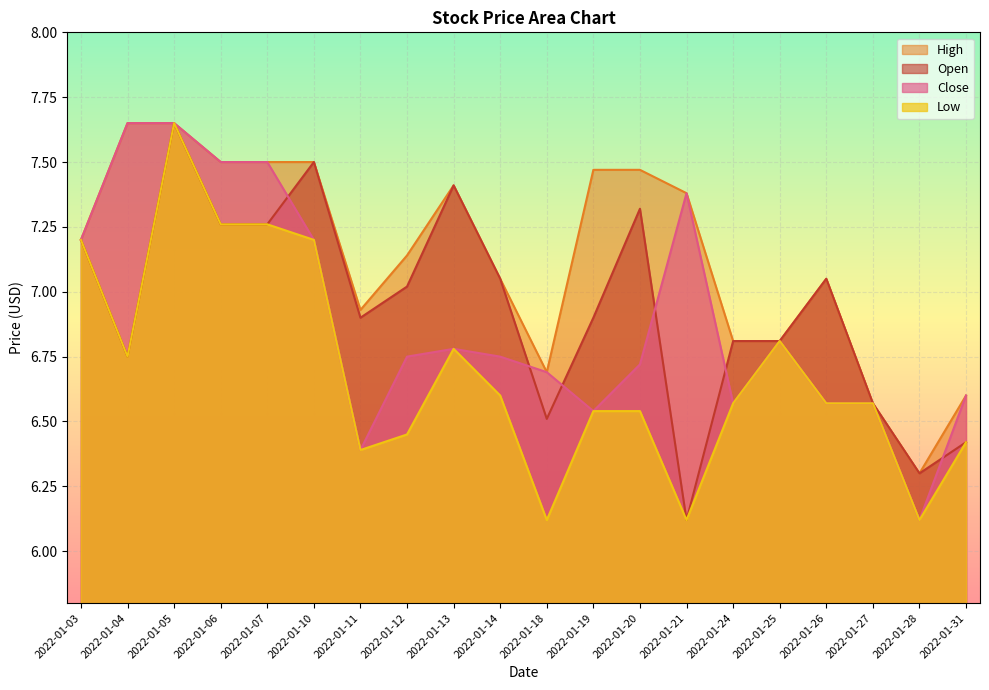

Reading right to left, what are all the values shown in this chart?

Open: 6.4	6.3	6.6	7.1	6.8	6.8	6.1	7.3	6.9	6.5	7.1	7.4	7.0	6.9	7.5	7.3	7.3	7.7	6.8	7.2
High: 6.6	6.3	6.6	7.1	6.8	6.8	7.4	7.5	7.5	6.7	7.1	7.4	7.1	6.9	7.5	7.5	7.5	7.7	7.7	7.2
Low: 6.4	6.1	6.6	6.6	6.8	6.6	6.1	6.5	6.5	6.1	6.6	6.8	6.4	6.4	7.2	7.3	7.3	7.7	6.8	7.2
Close: 6.6	6.1	6.6	6.6	6.8	6.6	7.4	6.7	6.5	6.7	6.8	6.8	6.8	6.4	7.2	7.5	7.5	7.7	7.7	7.2